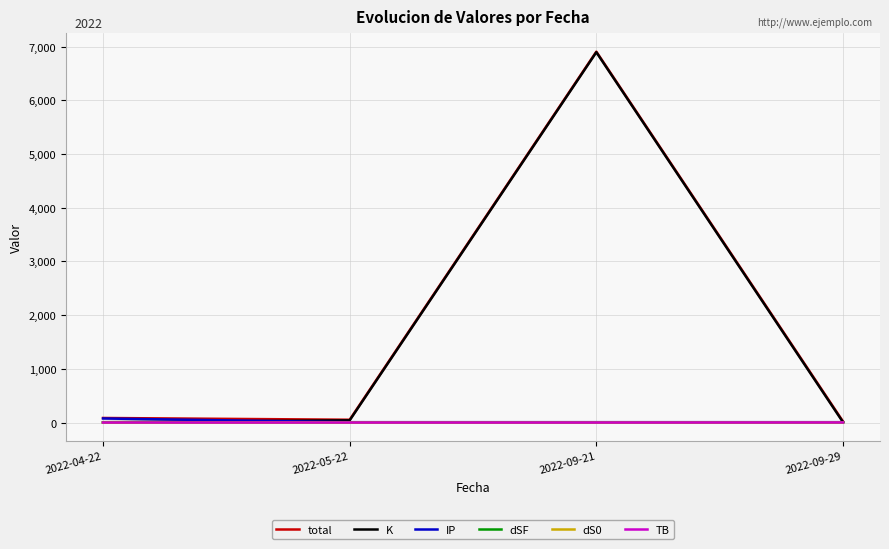

How many lines are shown in the chart?

6